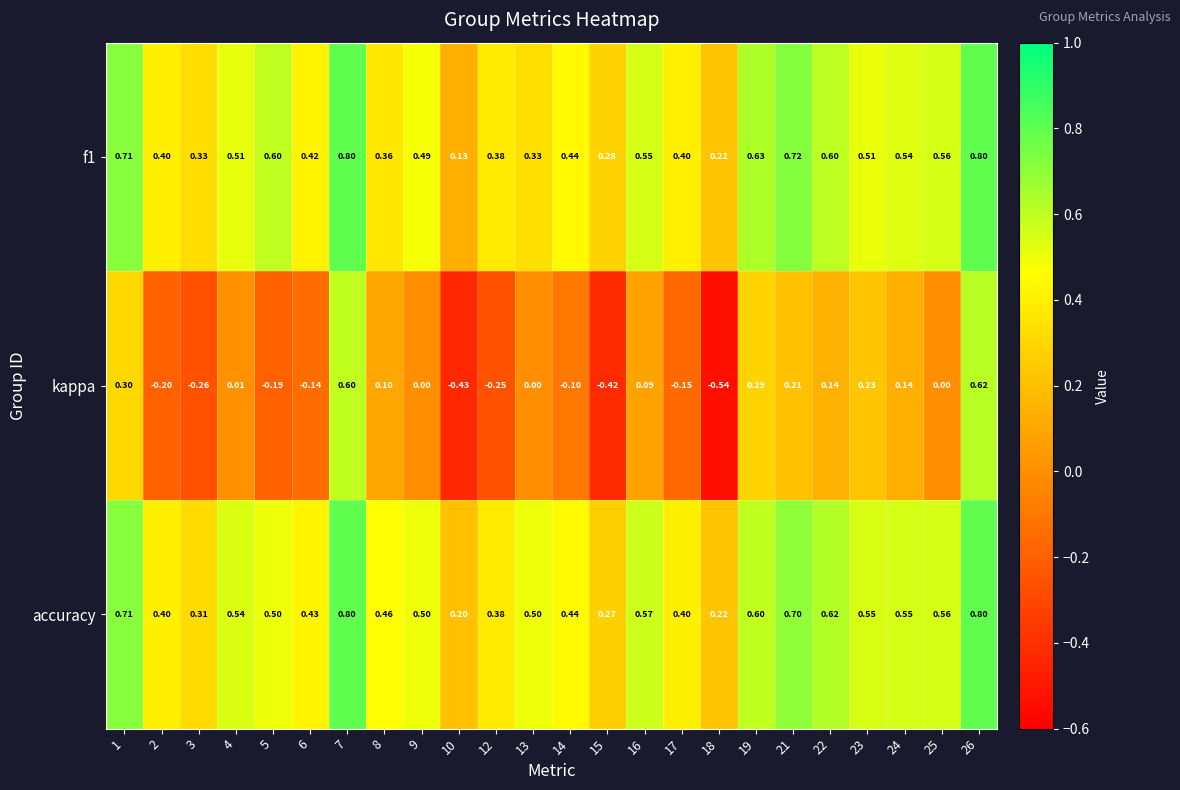

Which series changed the most between 1 and 19?

accuracy